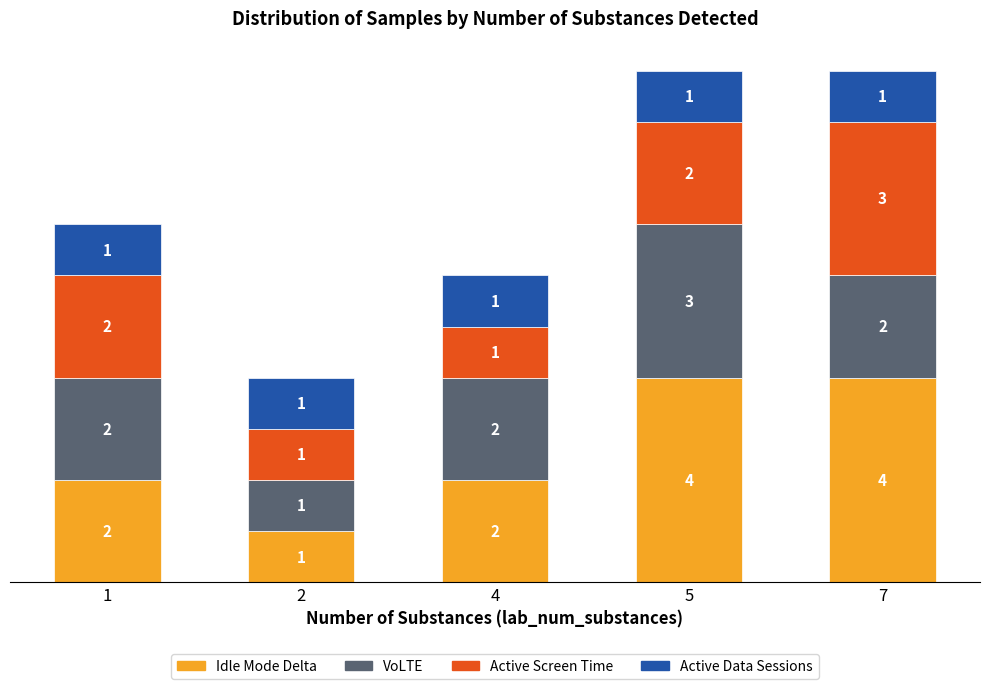

How many Idle Mode Delta values are between 2 and 4?

4